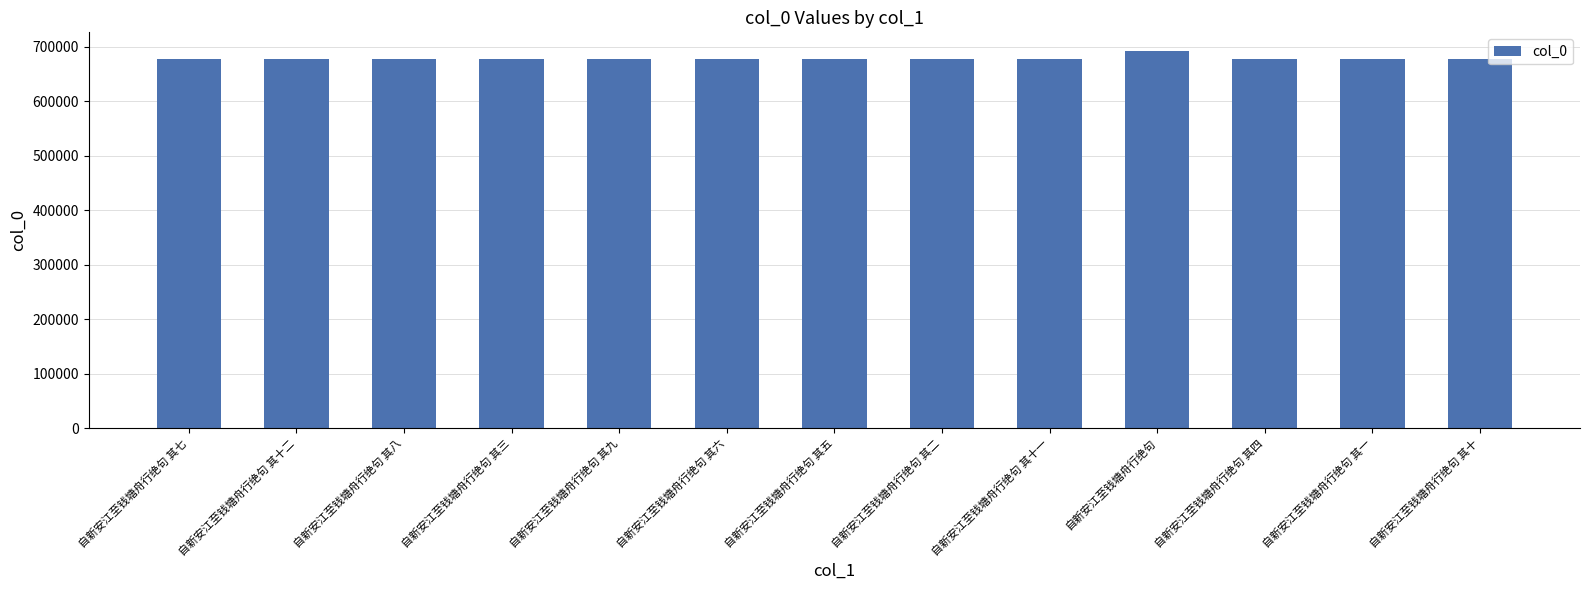

Is it true that the value at 自新安江至钱塘舟行绝句 其六 is 677271?

True